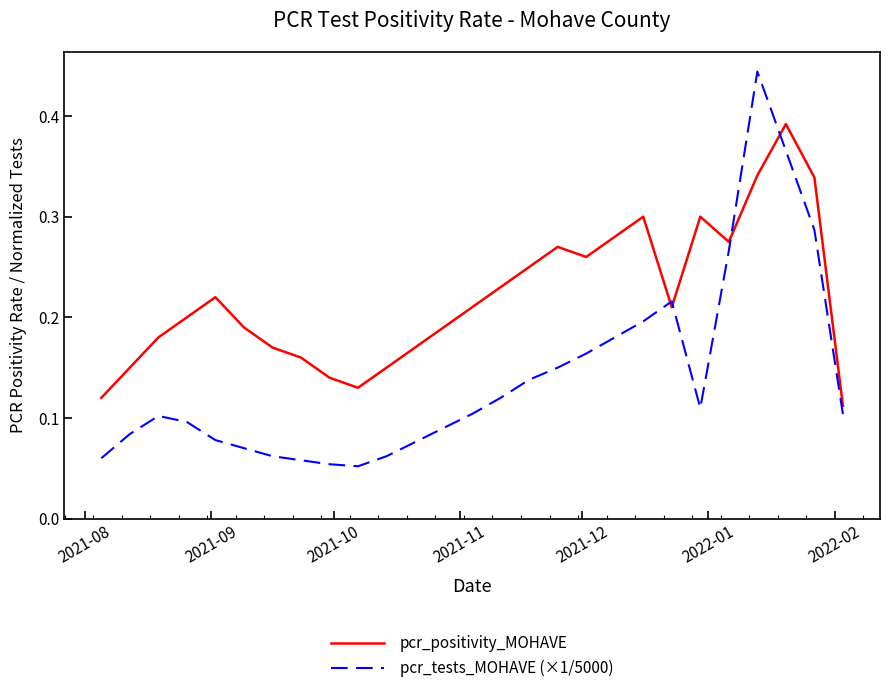

True or false: pcr_positivity_MOHAVE and pcr_tests_MOHAVE (×1/5000) intersect in this chart.

True